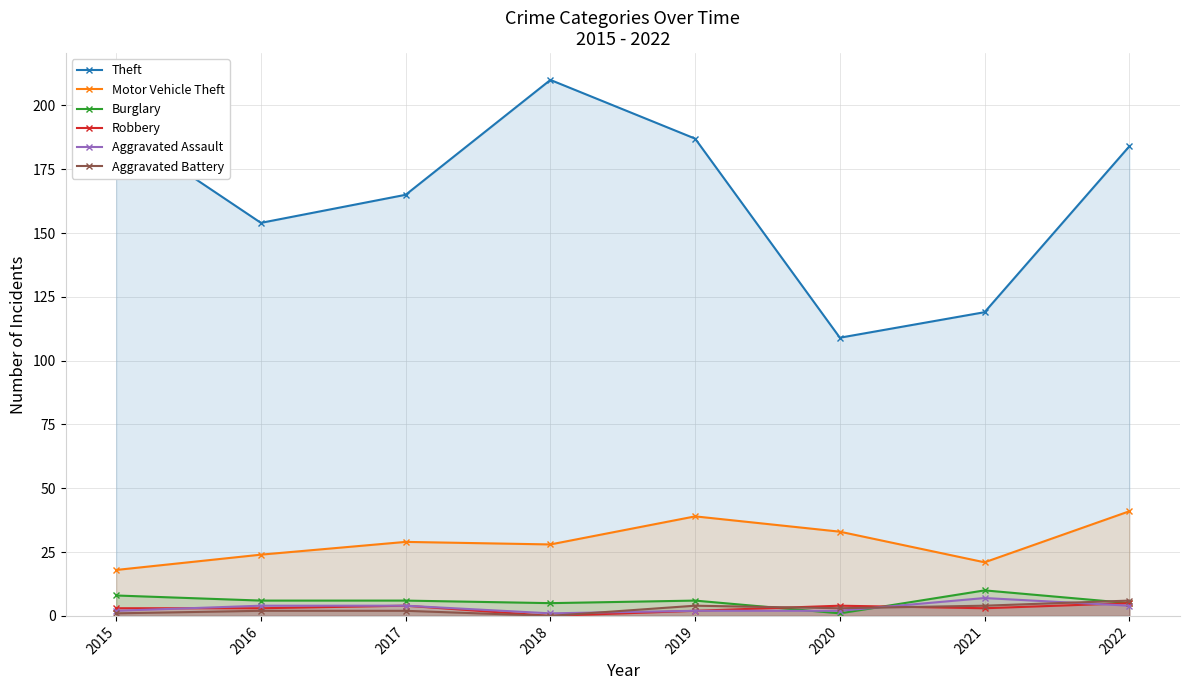

How many lines are shown in the chart?

6